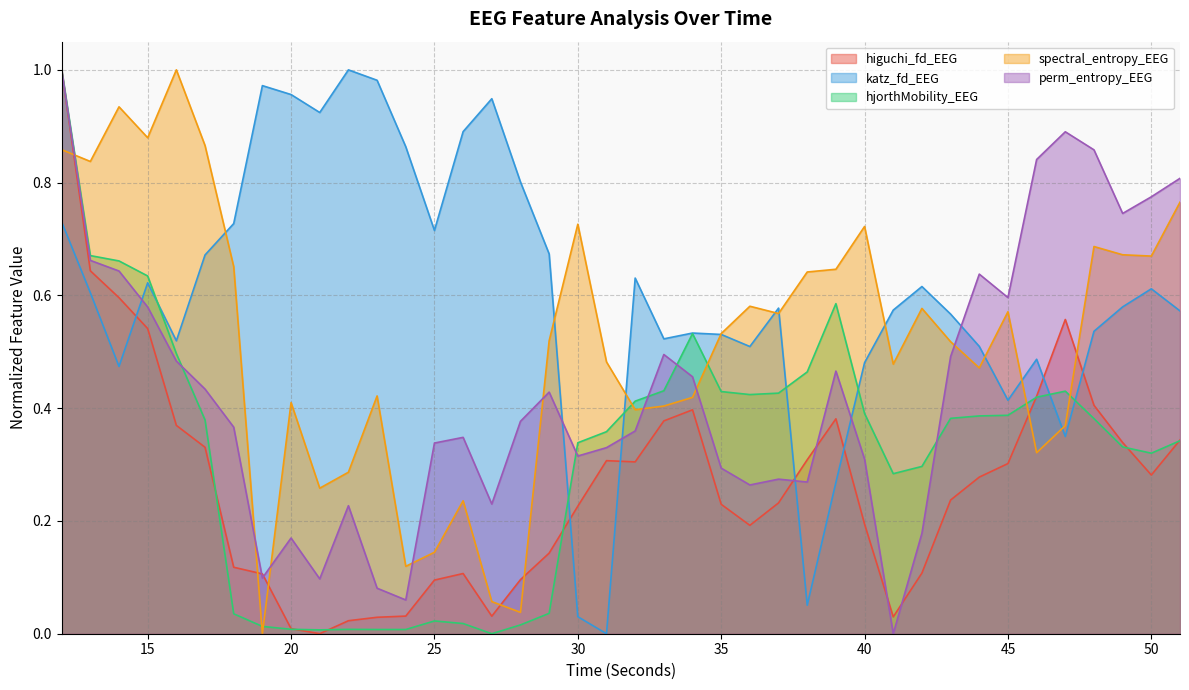

True or false: higuchi_fd_EEG has a value of 0.0 at 29.

False